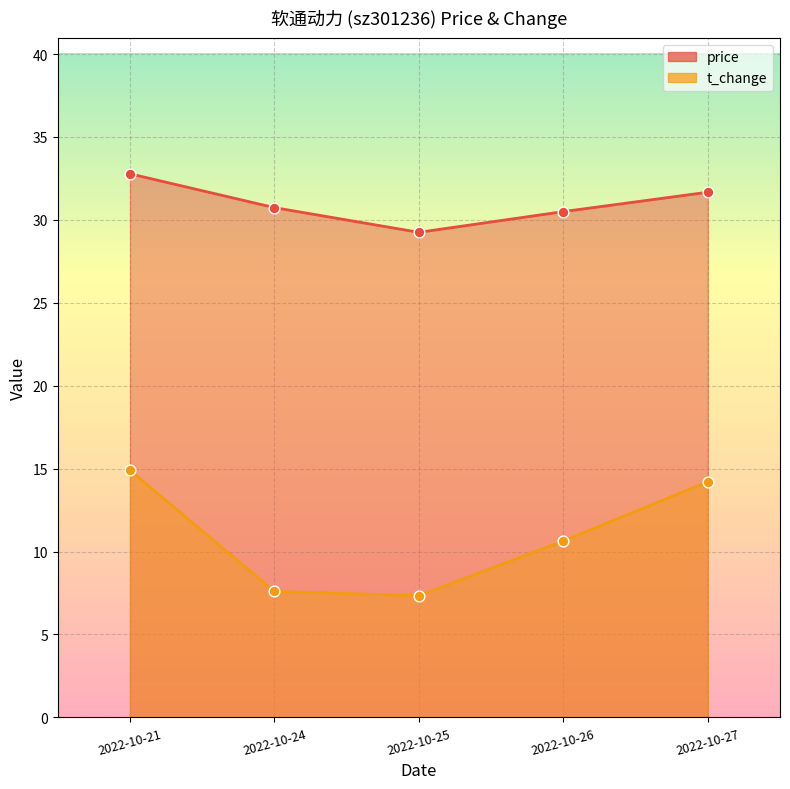

Which series reaches the minimum Y coordinate?

t_change